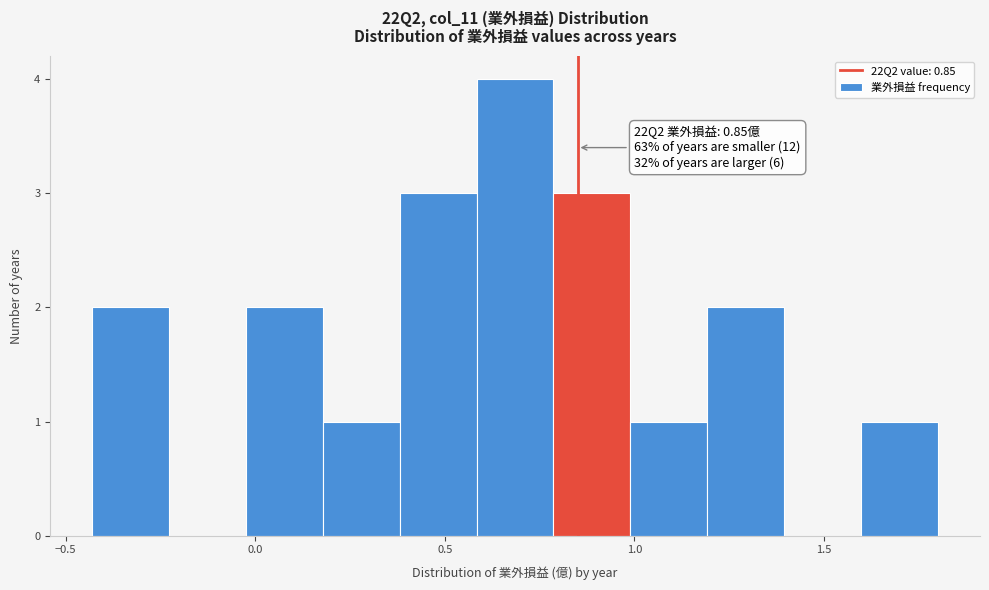

Which range on the x-axis has the tallest bar?

0.60 to 0.80